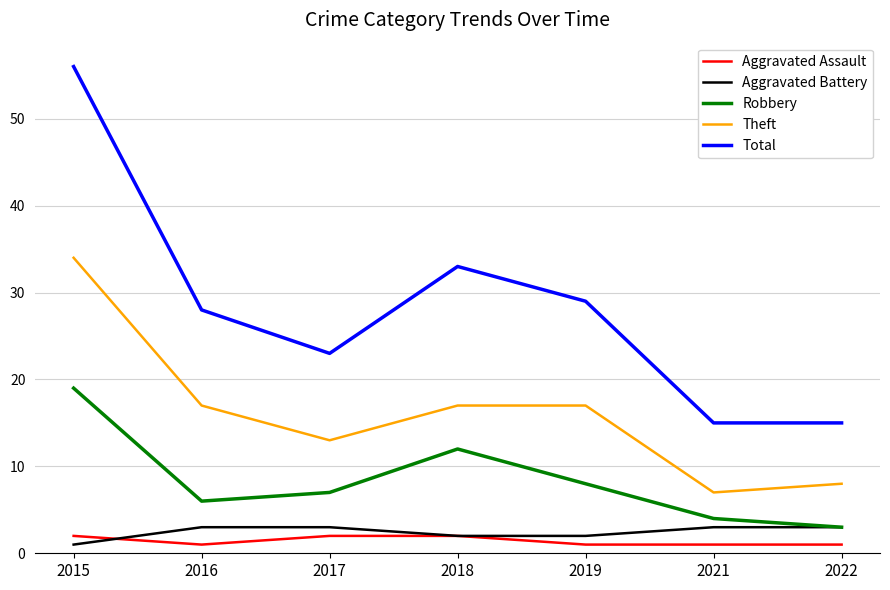

Where is Robbery nearest to the value 11?

2018